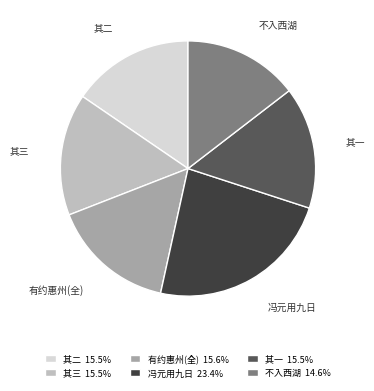

Which slice is the smallest?

不入西湖